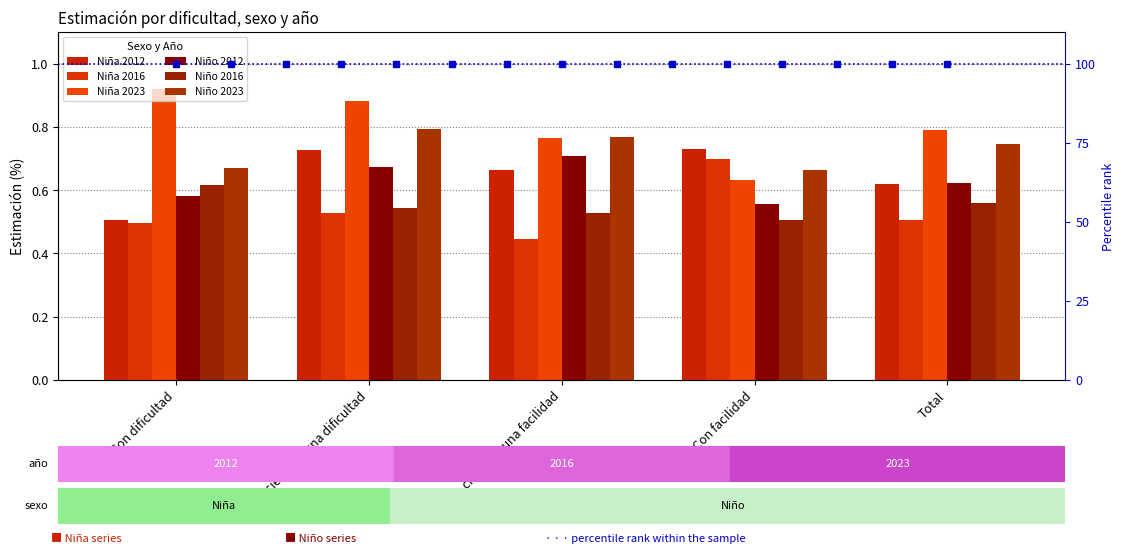

What are all the series names shown in the legend?

Niña 2012, Niña 2016, Niña 2023, Niño 2012, Niño 2016, Niño 2023